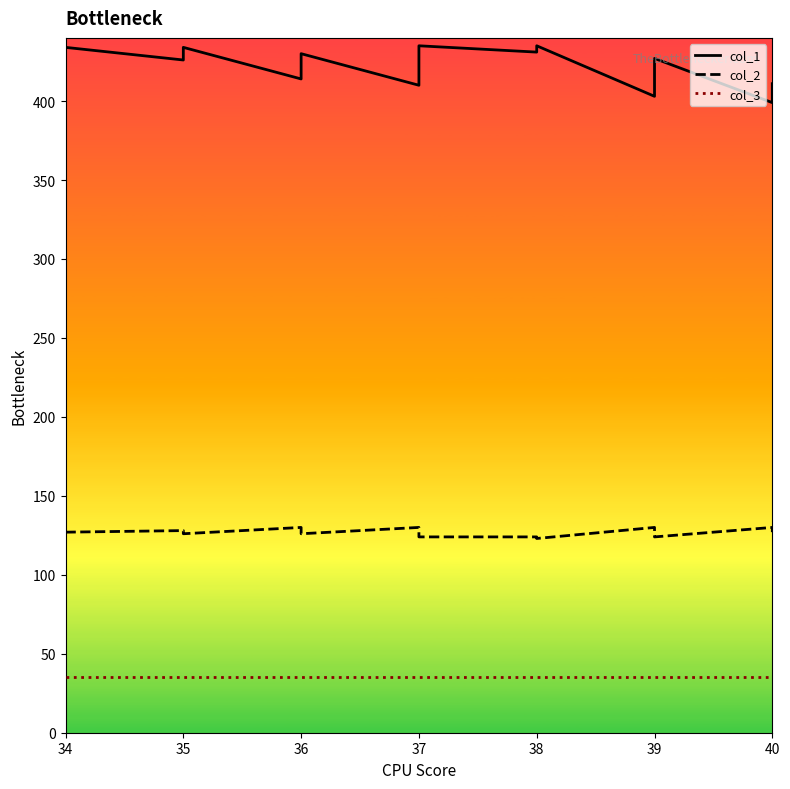

The value of col_3 at 35 is 35. True or false?

True